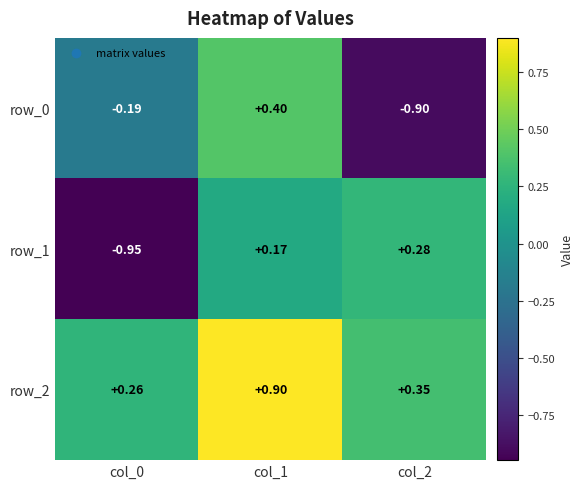

How many row_0 values are between 0 and 1?

1